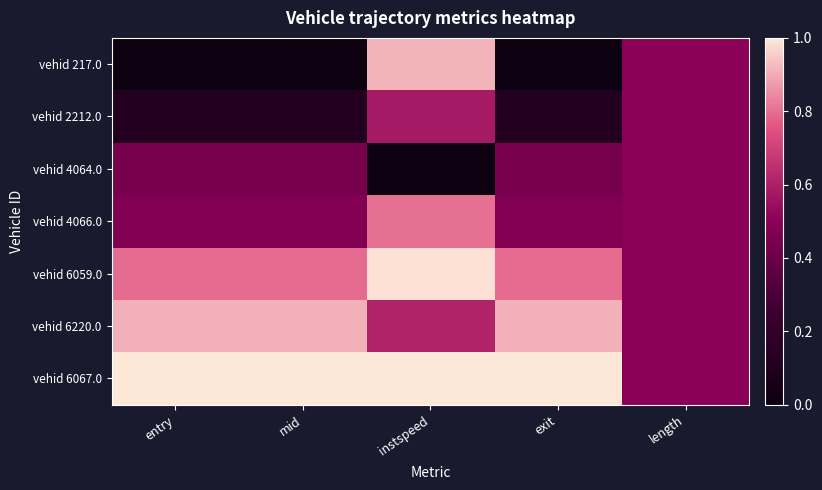

At which category is the sum across all series the highest?

instspeed